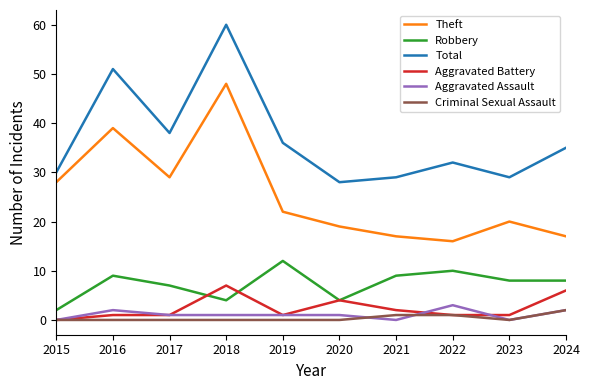

True or false: Aggravated Assault and Theft cross at least once.

False